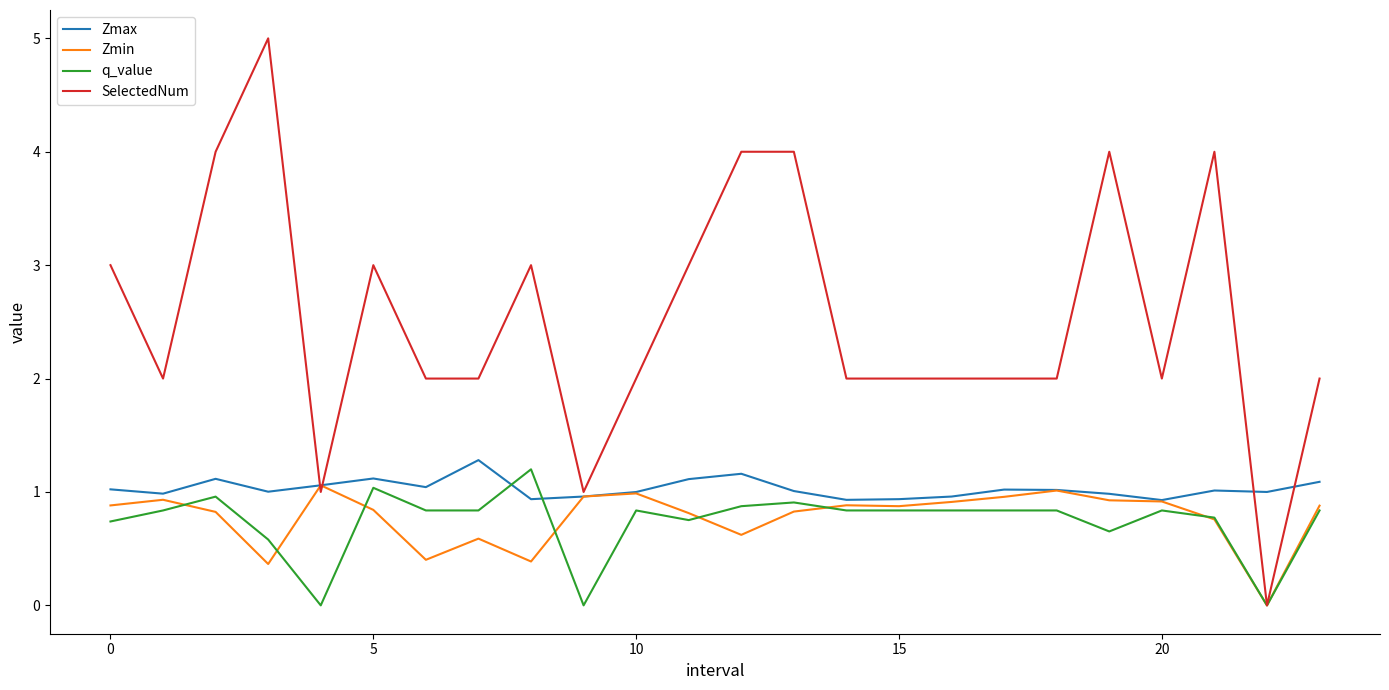

Which series has the largest range (max minus min)?

SelectedNum